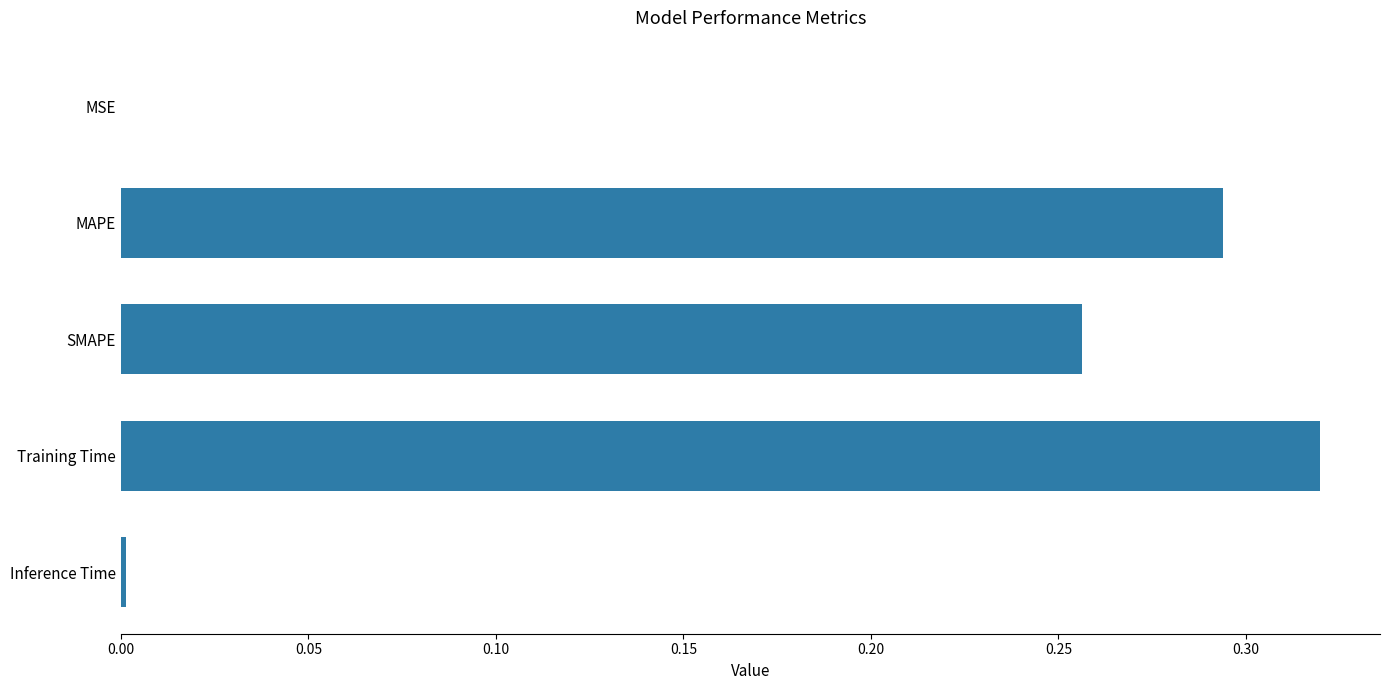

Between Training Time and Inference Time, which is larger?

Training Time